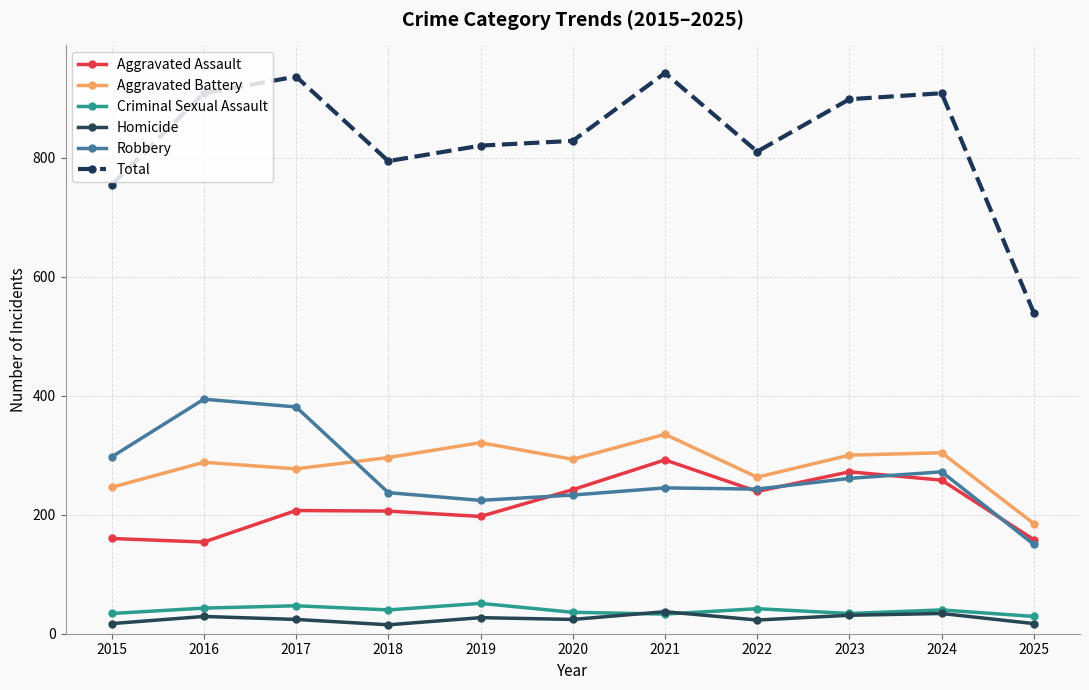

Between 2015 and 2020, which series saw the biggest shift?

Aggravated Assault